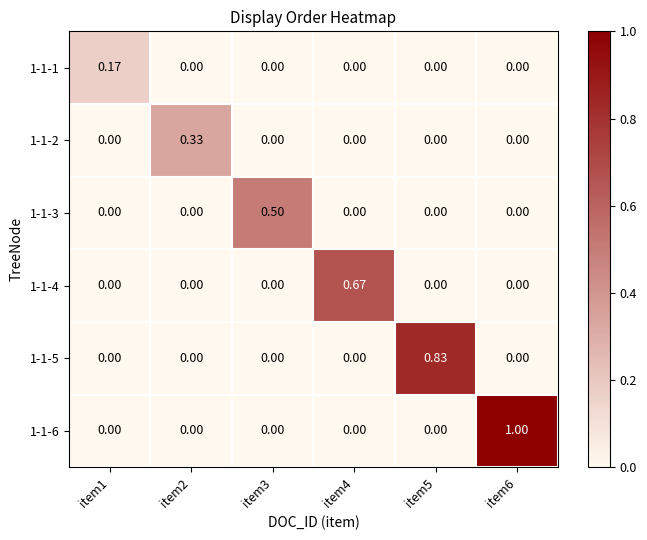

Reading left to right, list all the values displayed in this chart.

1-1-1: item1=0.2	item2=0.0	item3=0.0	item4=0.0	item5=0.0	item6=0.0
1-1-2: item1=0.0	item2=0.3	item3=0.0	item4=0.0	item5=0.0	item6=0.0
1-1-3: item1=0.0	item2=0.0	item3=0.5	item4=0.0	item5=0.0	item6=0.0
1-1-4: item1=0.0	item2=0.0	item3=0.0	item4=0.7	item5=0.0	item6=0.0
1-1-5: item1=0.0	item2=0.0	item3=0.0	item4=0.0	item5=0.8	item6=0.0
1-1-6: item1=0.0	item2=0.0	item3=0.0	item4=0.0	item5=0.0	item6=1.0